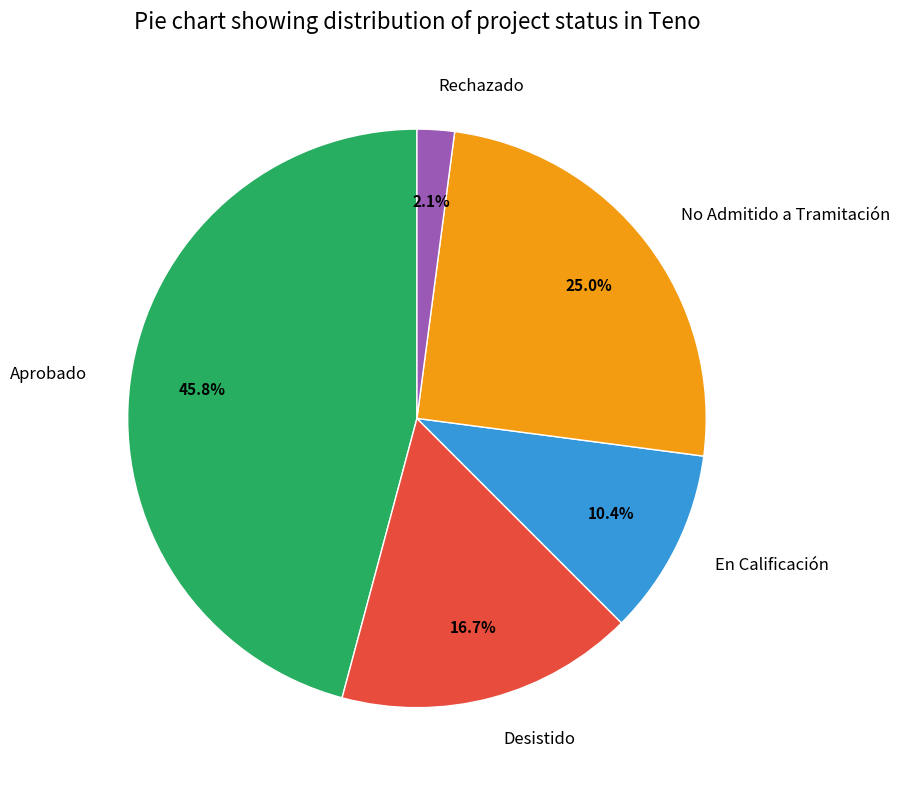

What is the total percentage of Desistido and Aprobado?

62.5%